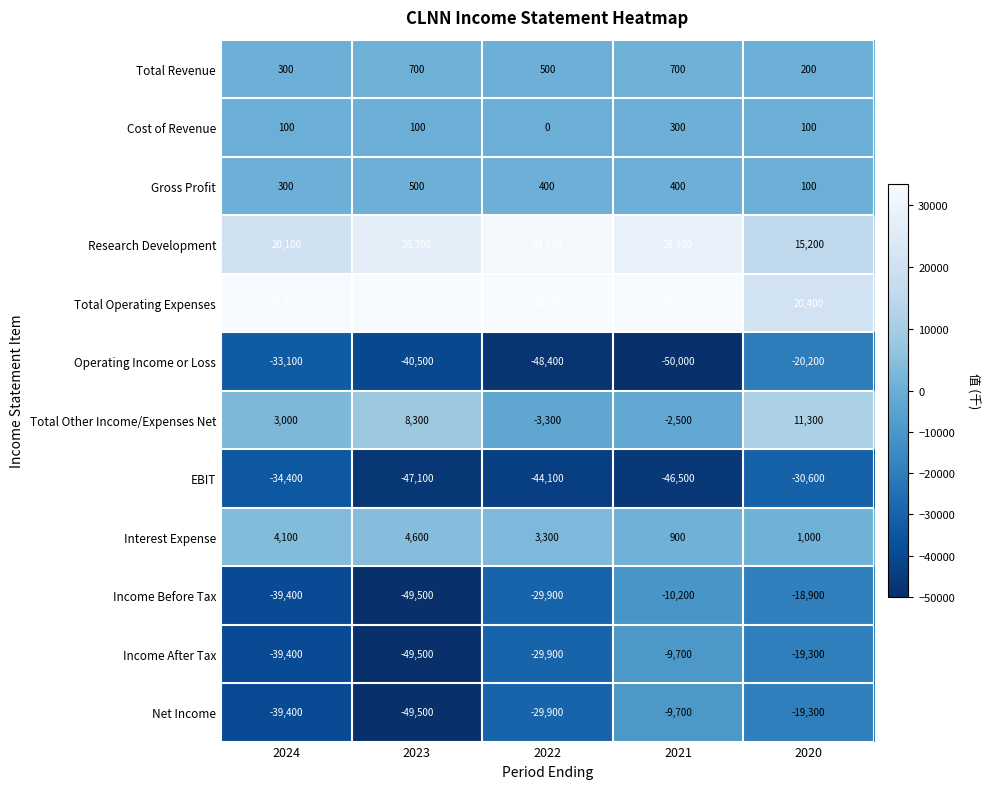

Is it true that Total Operating Expenses equals 52484 at 2024?

False